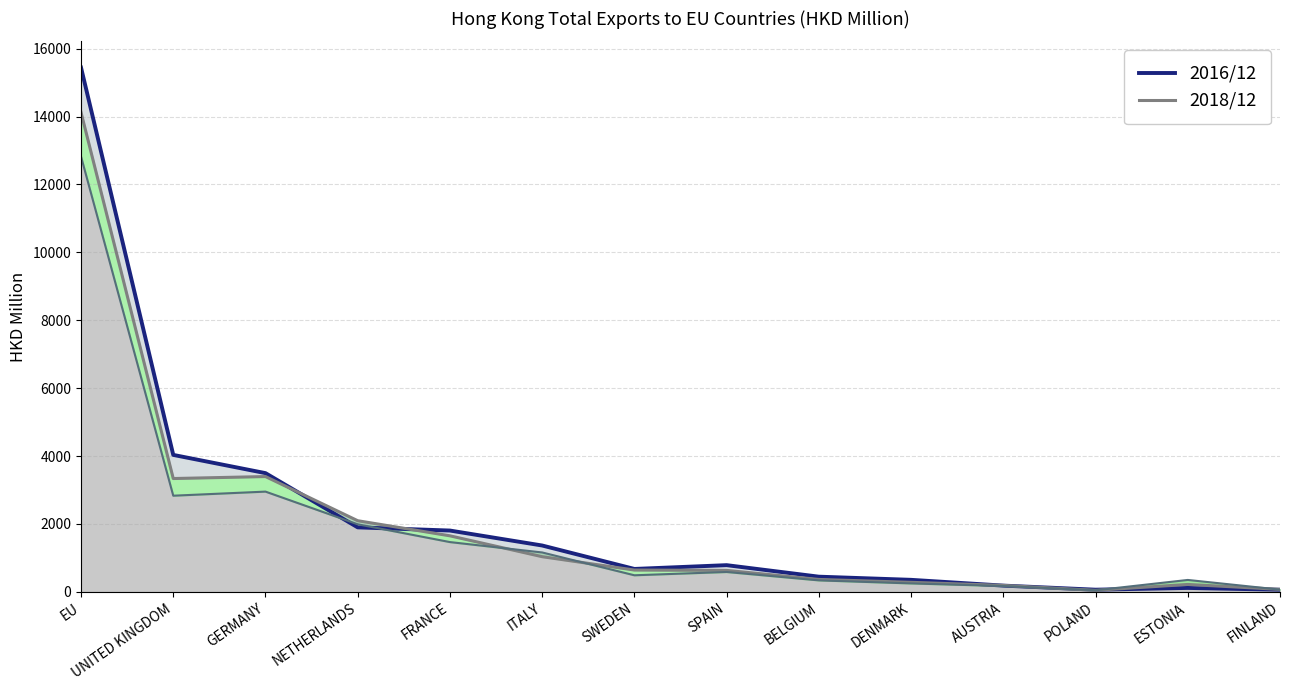

What is the sum of the values at ESTONIA and GERMANY?

3612.3